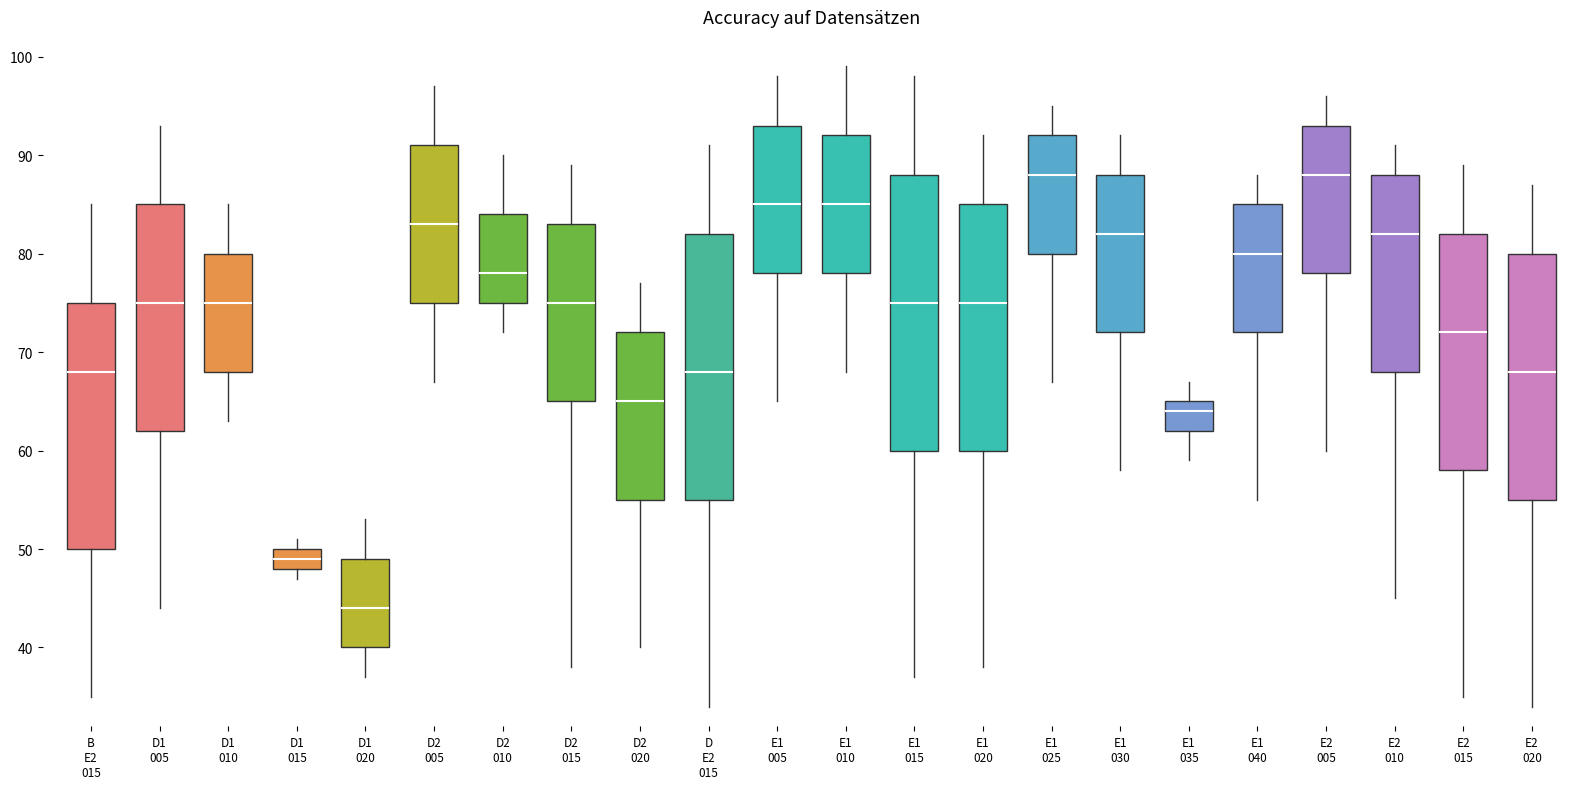

Comparing the boxes themselves (not the whiskers), which one is the tallest?

E1 015